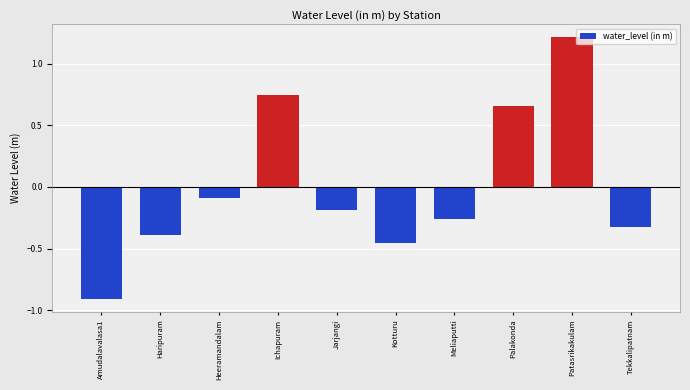

What position from the right is Amudalavalasa1?

10